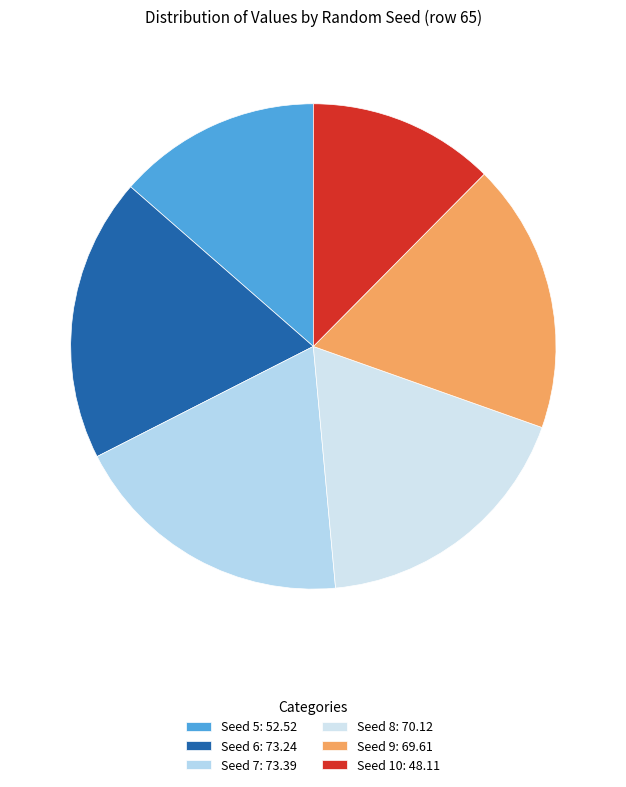

To the nearest percent, what portion does Seed 8 represent?

18%